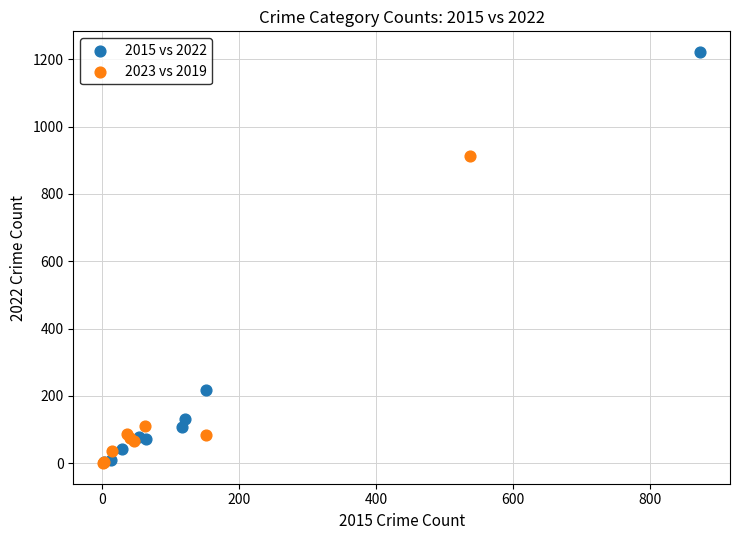

Which series has the widest spread of Y values?

2015 vs 2022